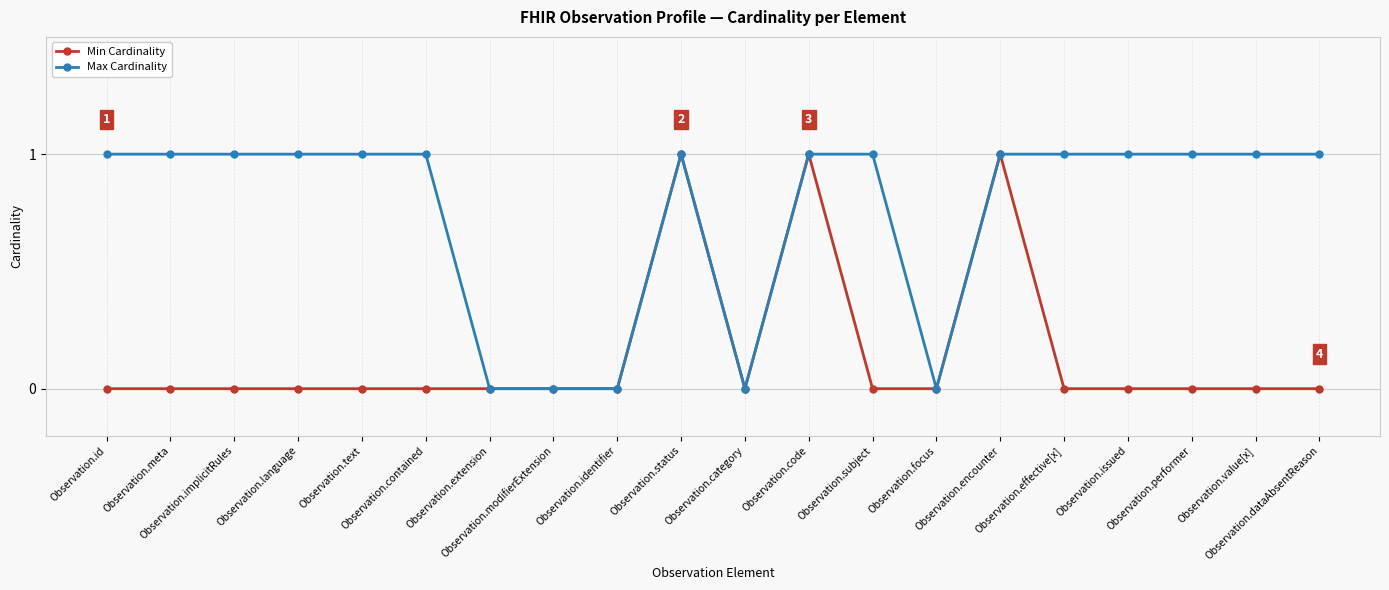

Which series has the largest total across all categories?

Max Cardinality